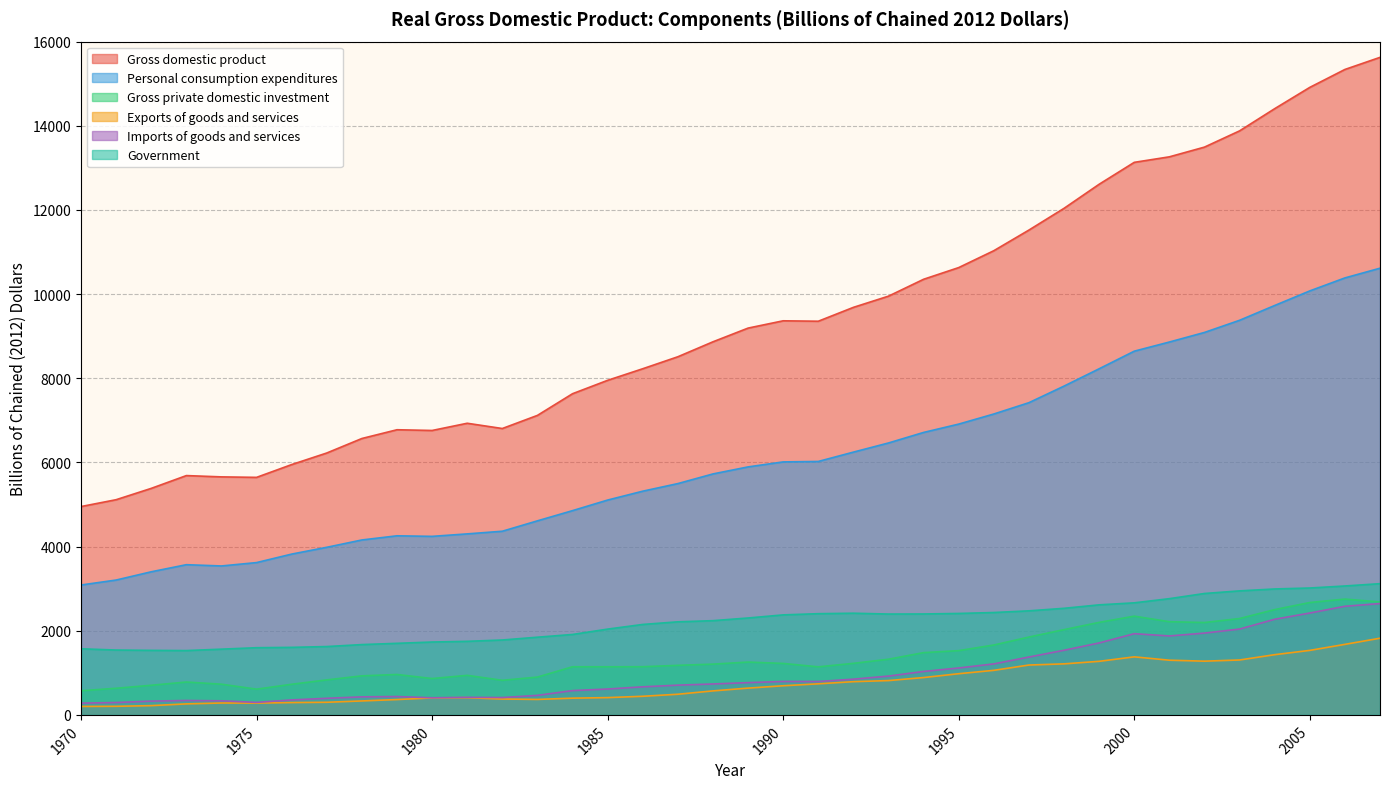

Which category has the lowest value across all series?

1970